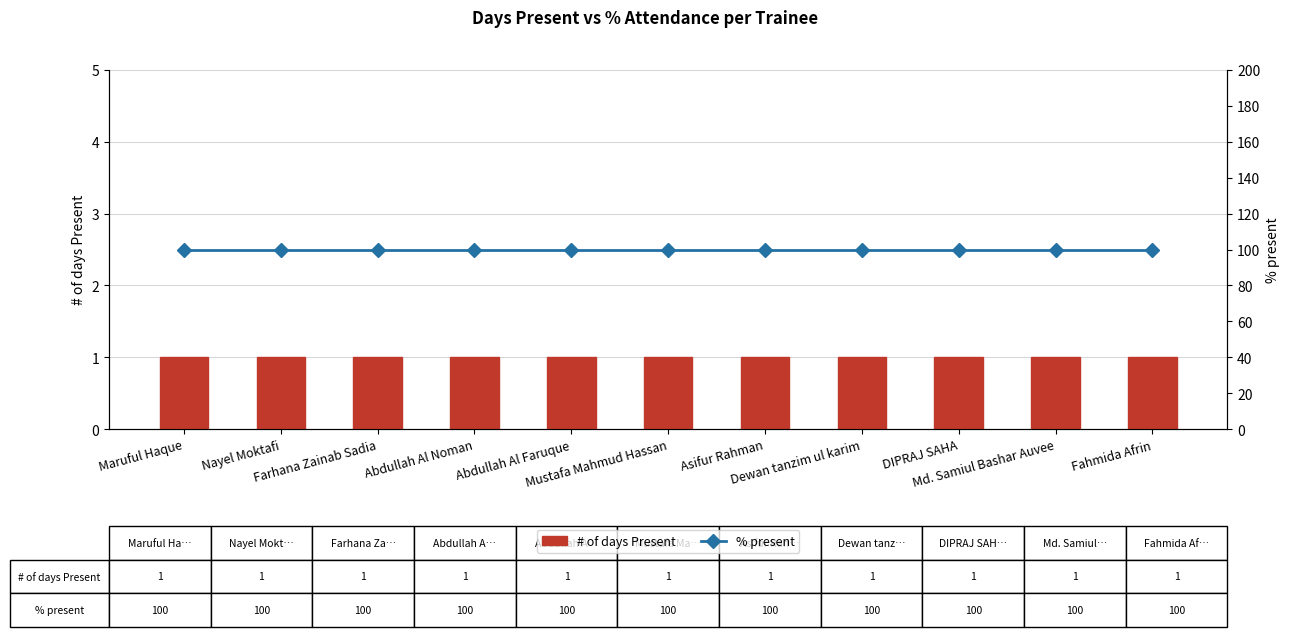

Is the value of # of days Present at Nayel Moktafi greater than the value of % present at Farhana Zainab Sadia?

No